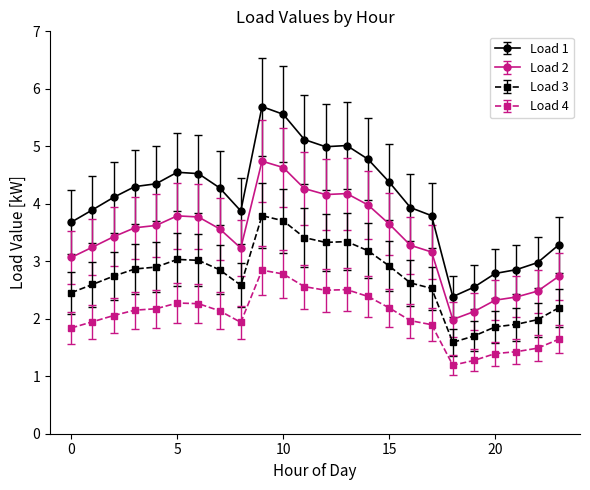

Which series has the widest spread of values?

Load 1